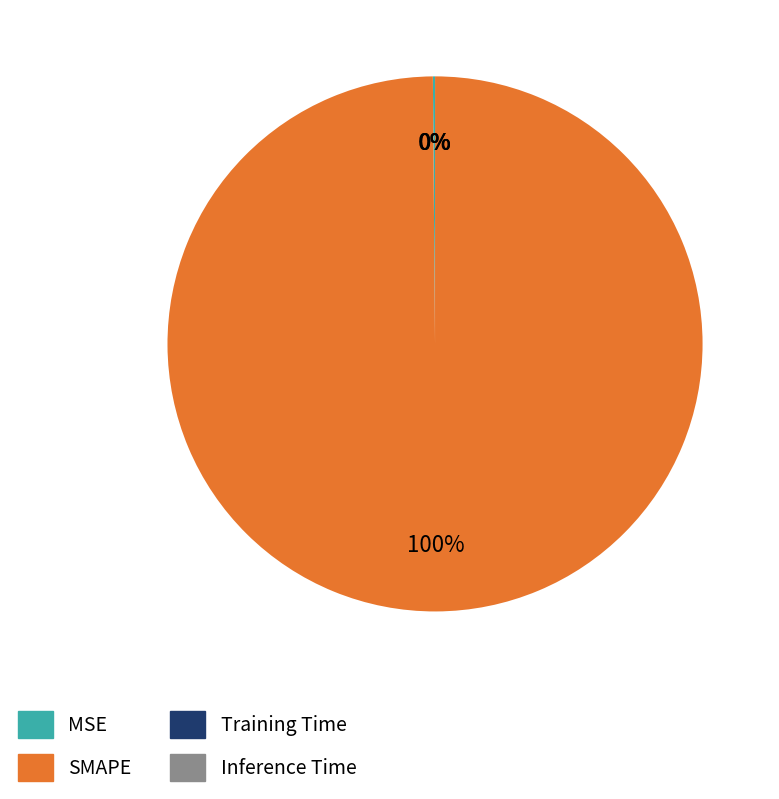

What is the majority slice?

SMAPE